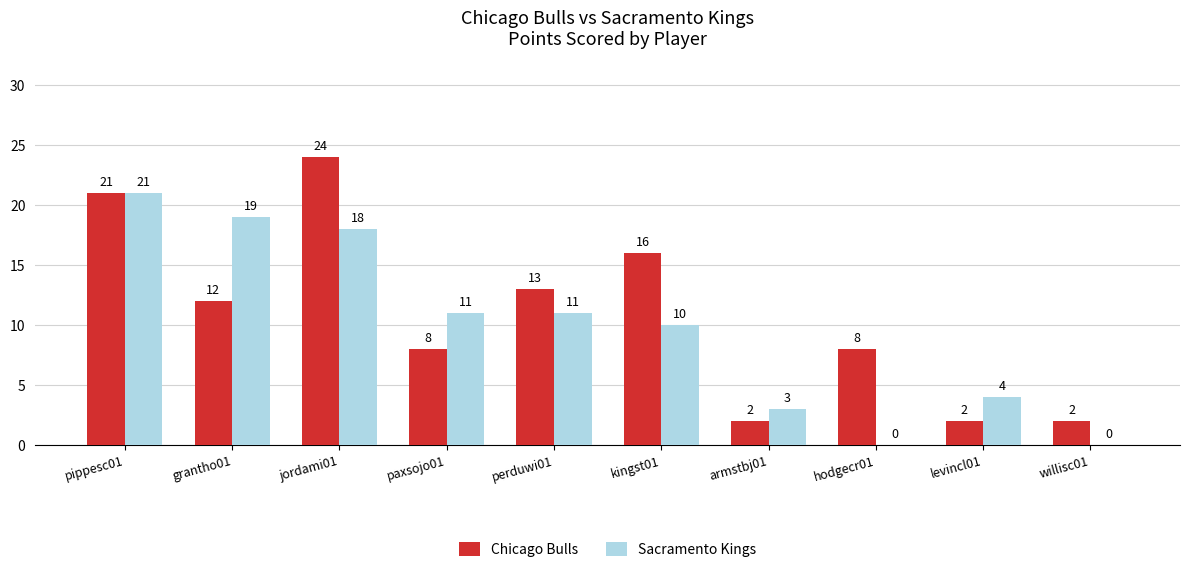

What is the total value across all series at paxsojo01?

19